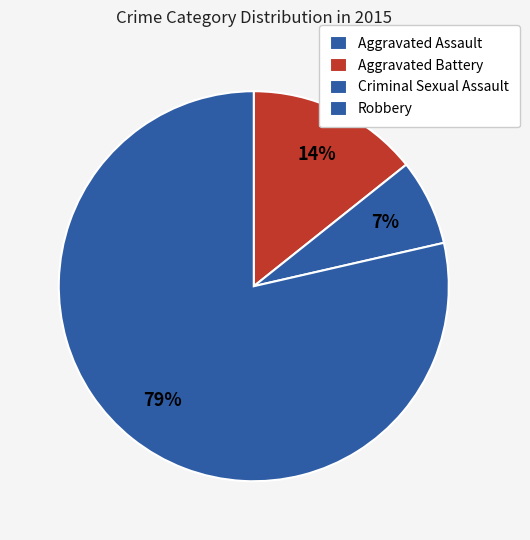

Is there any slice that represents more than half of the pie?

Yes